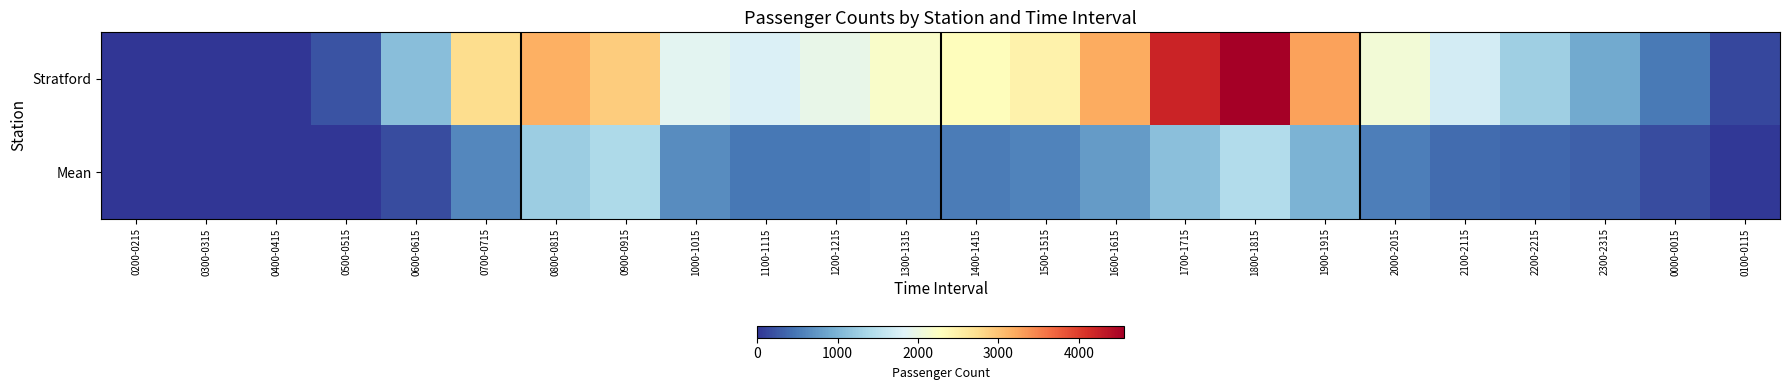

Which category has the highest value across all series?

1800-1815